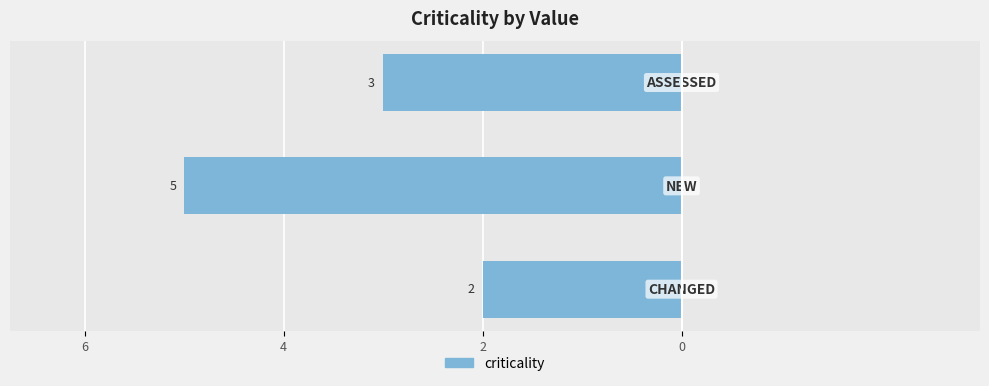

Are the bars grouped side by side (vs. stacked)?

No